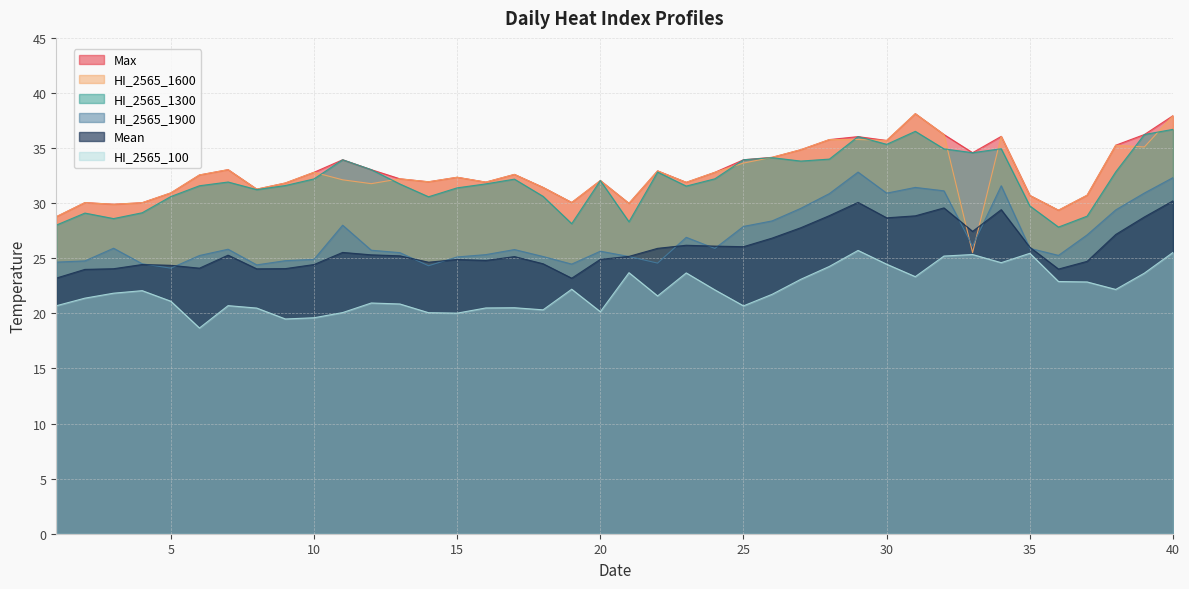

How many series are shown in this chart?

6